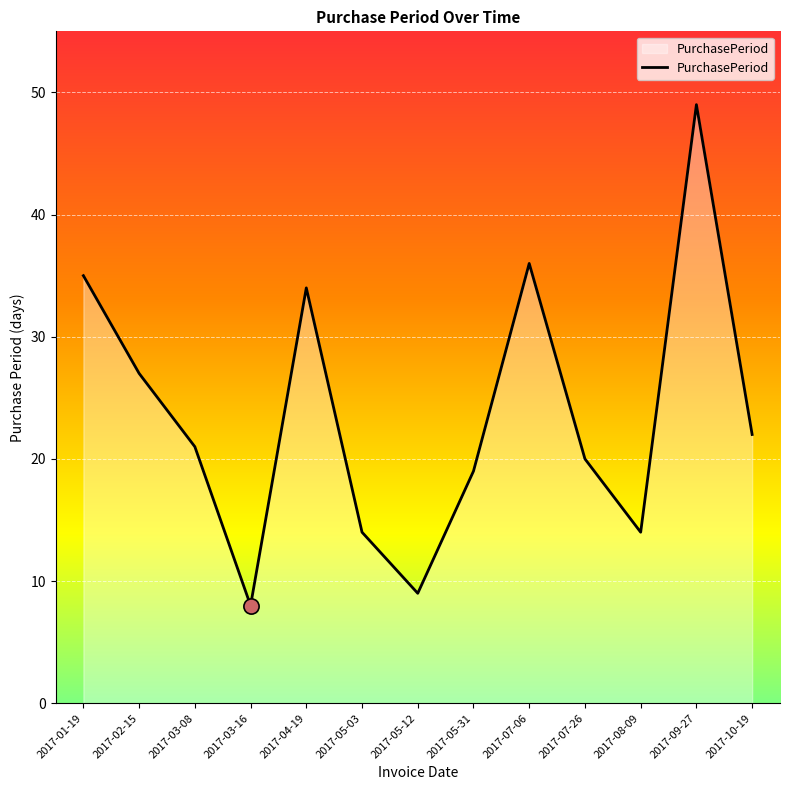

Approximately how many times larger is the value at 2017-05-03 compared to 2017-05-12?

1.6